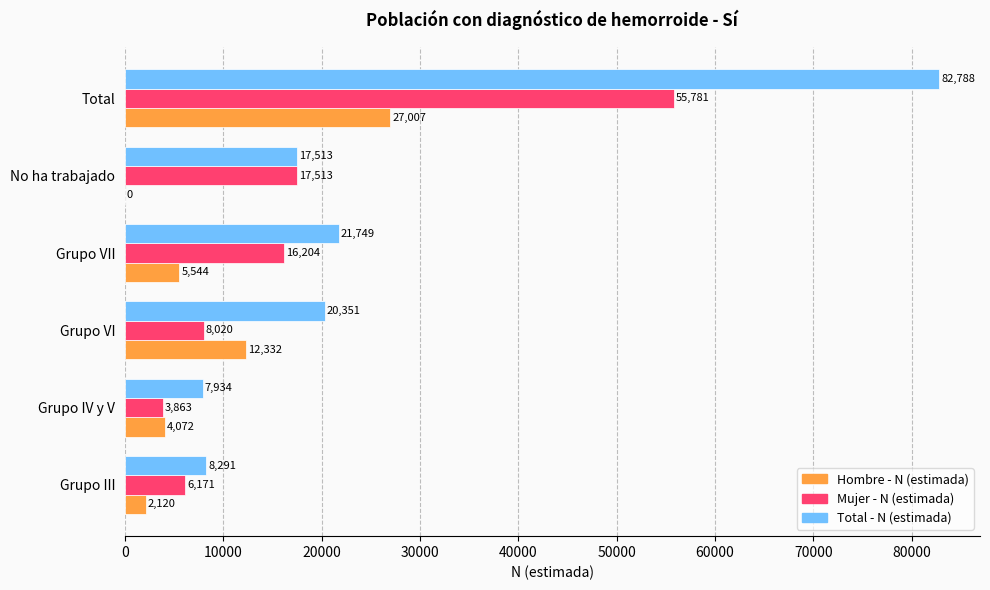

Which series has the largest total across all categories?

Total - N (estimada)